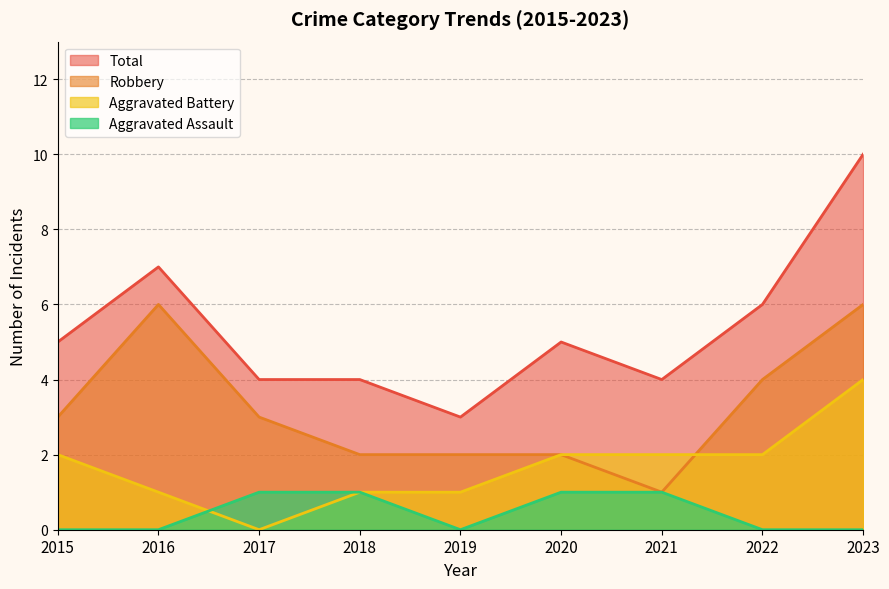

What is the value of the Aggravated Assault point at the 4th from the left?

1